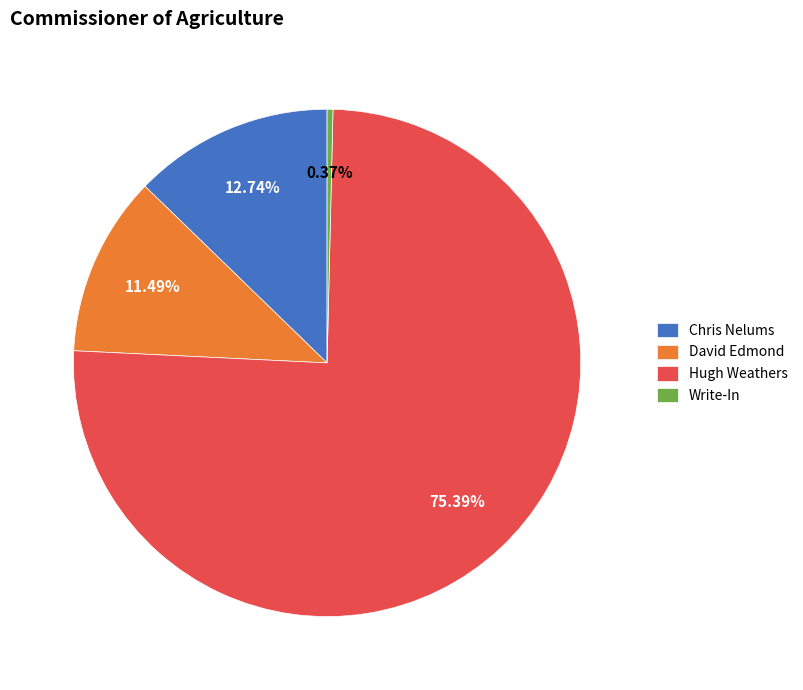

Which category has the biggest portion of the pie?

Hugh Weathers